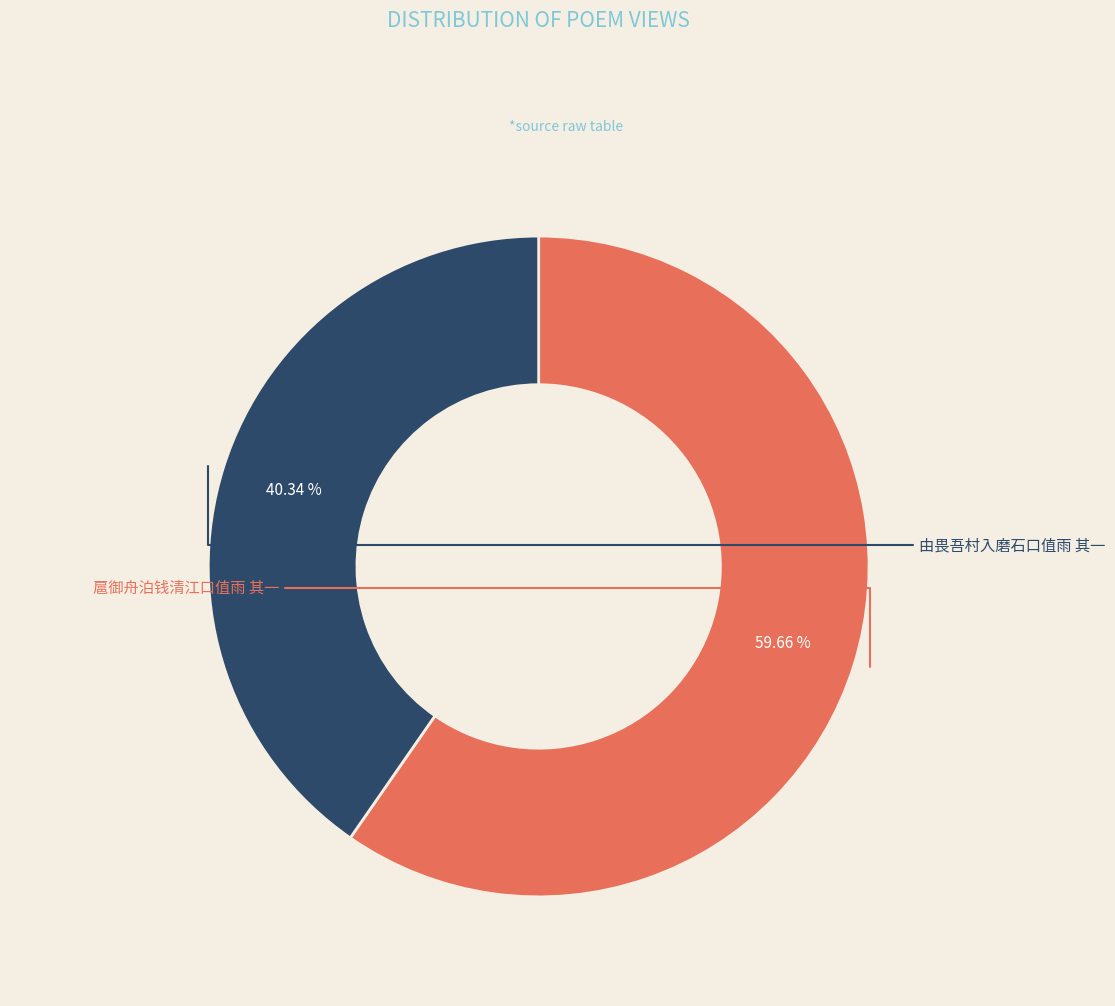

To the nearest percent, what is the difference between the largest and smallest slice percentages?

19%